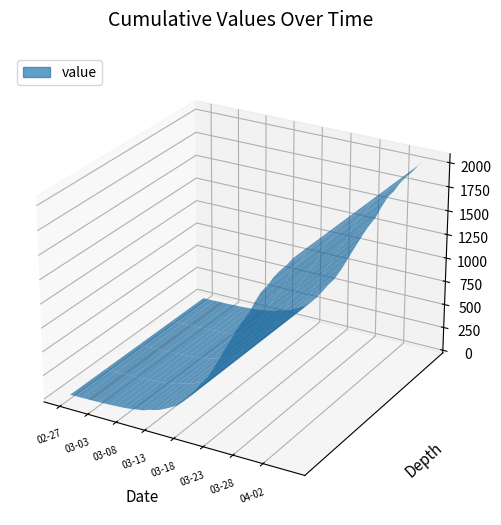

Reading right to left, list all the values displayed in this chart.

2020-04-06=2049	2020-04-05=1987	2020-04-04=1908	2020-04-03=1841	2020-04-02=1764	2020-04-01=1666	2020-03-31=1590	2020-03-30=1477	2020-03-29=1348	2020-03-28=1255	2020-03-27=1151	2020-03-26=1034	2020-03-25=919	2020-03-24=798	2020-03-23=685	2020-03-22=584	2020-03-21=509	2020-03-20=425	2020-03-19=342	2020-03-18=274	2020-03-17=218	2020-03-16=183	2020-03-15=150	2020-03-14=121	2020-03-13=100	2020-03-12=87	2020-03-11=64	2020-03-10=55	2020-03-09=44	2020-03-08=36	2020-03-07=31	2020-03-06=28	2020-03-05=24	2020-03-04=22	2020-03-03=19	2020-03-02=17	2020-03-01=17	2020-02-29=15	2020-02-28=14	2020-02-27=13